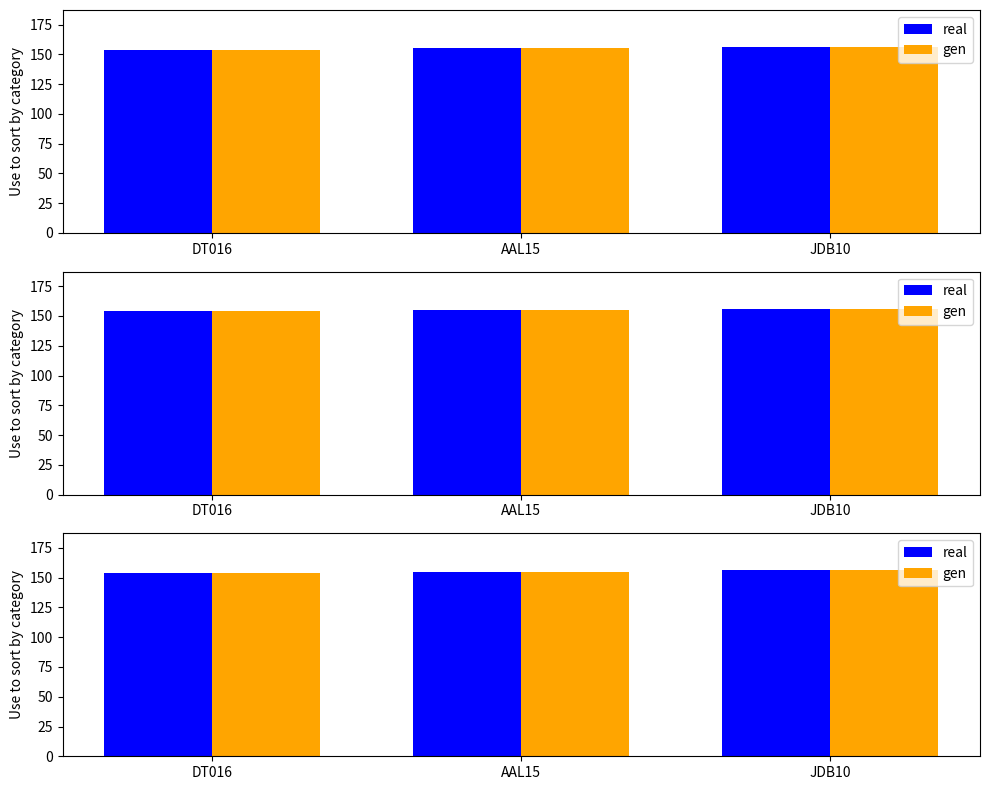

Reading right to left, what are all the values shown in this chart?

real: 156	155	154
gen: 156	155	154